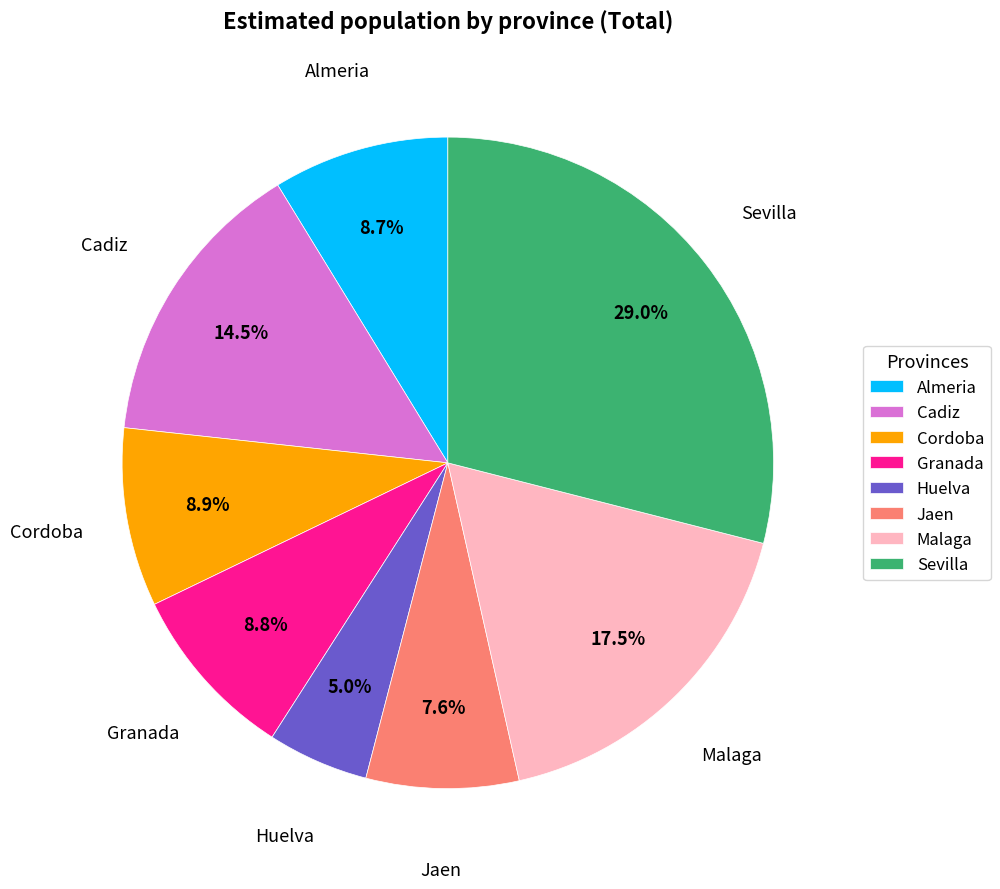

What percentage is NOT represented by Malaga?

82.5%